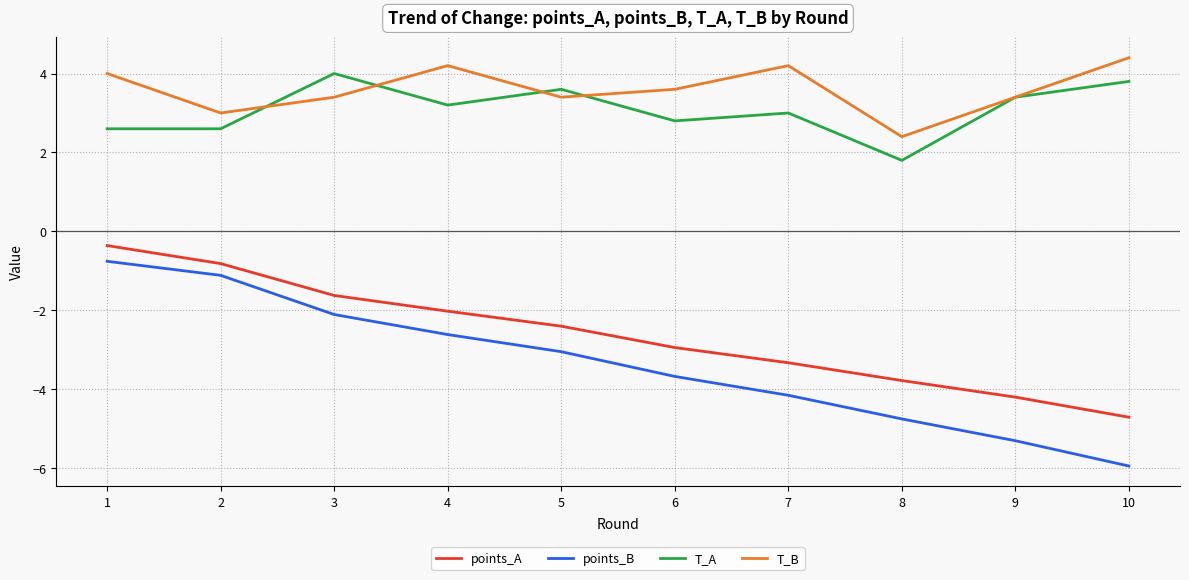

At which label is points_B closest to -3?

5